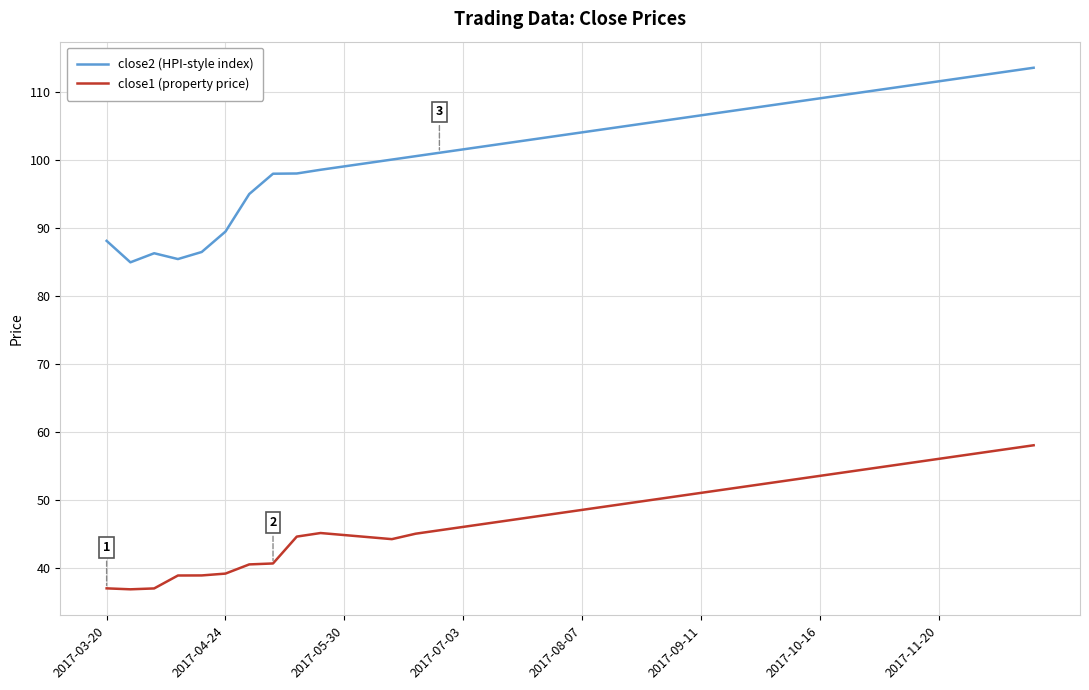

True or false: close1 (property price) and close2 (HPI-style index) cross at least once.

False